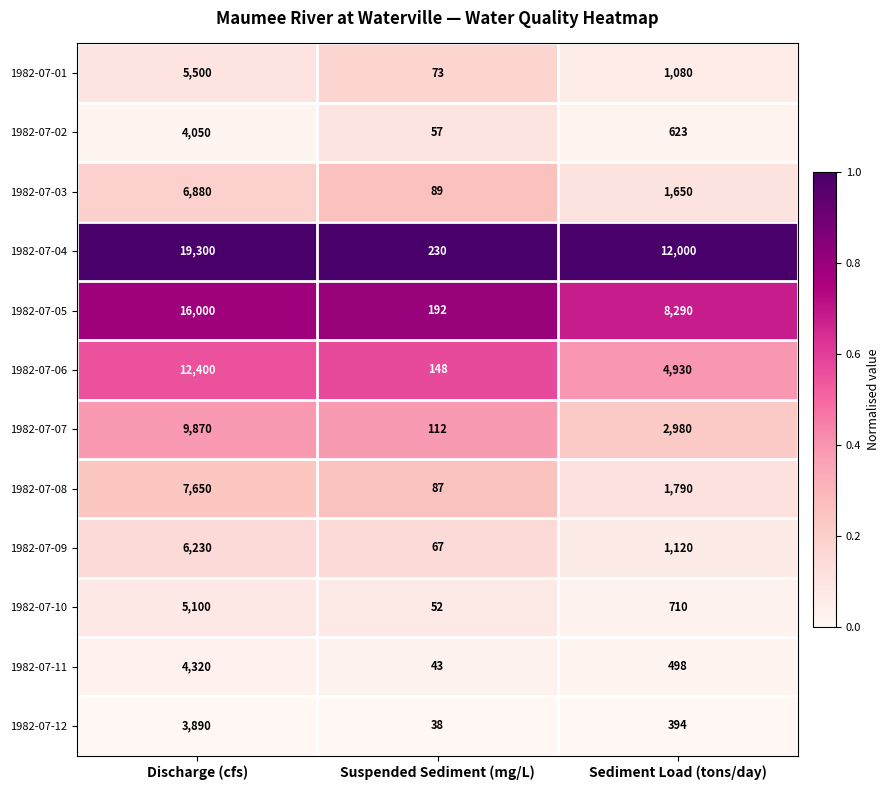

What is the maximum value for 1982-07-04?

19300